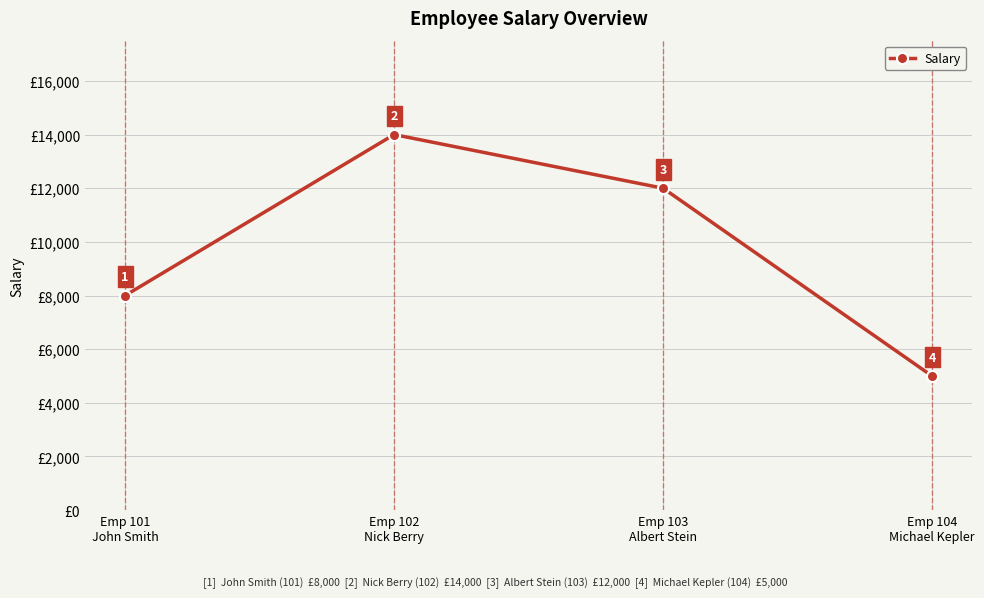

List the labels in order of value, smallest first.

Emp 104
Michael Kepler, Emp 101
John Smith, Emp 103
Albert Stein, Emp 102
Nick Berry